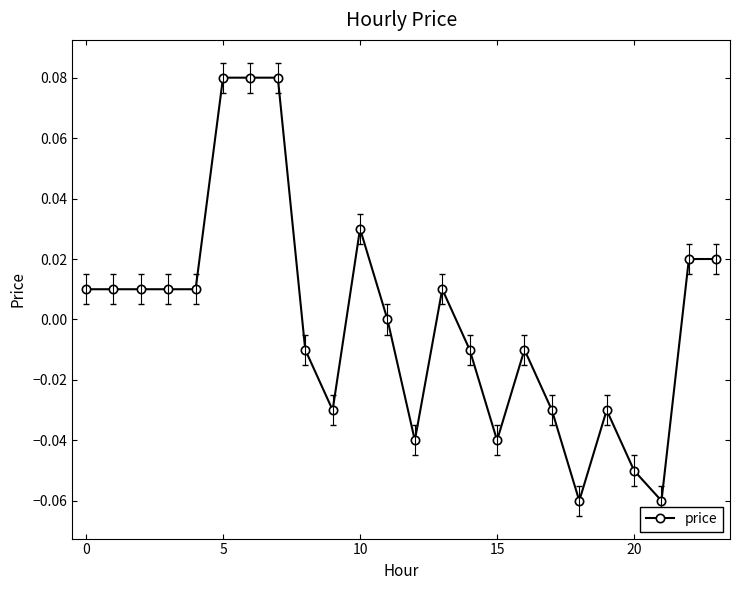

Reading left to right, transcribe all the data shown in this chart.

0.0	0.0	0.0	0.0	0.0	0.1	0.1	0.1	-0.0	-0.0	0.0	0.0	-0.0	0.0	-0.0	-0.0	-0.0	-0.0	-0.1	-0.0	-0.1	-0.1	0.0	0.0